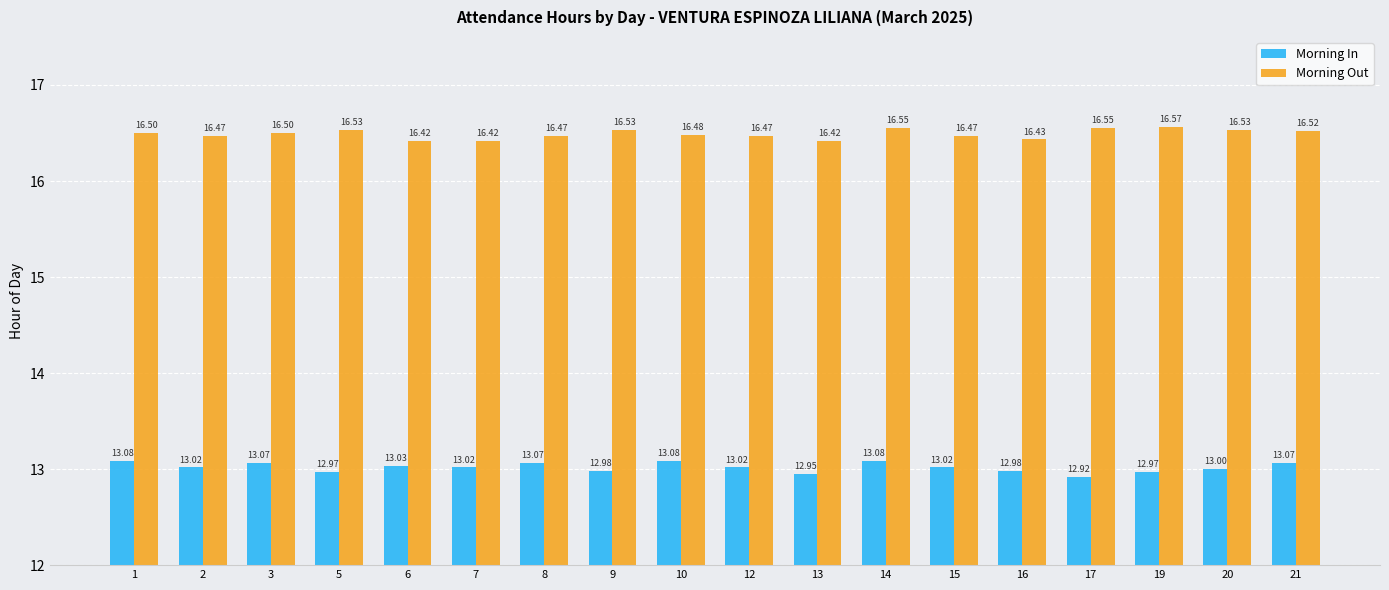

What is the value of the Morning Out bar at the 10th from the left?

16.5